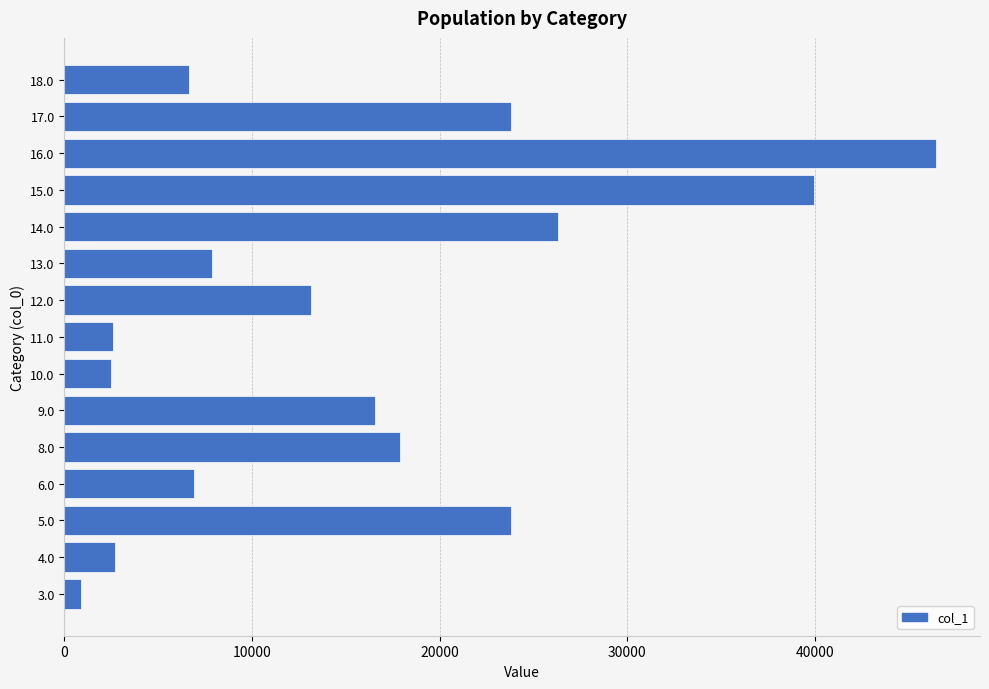

Read the value at 11.0, to the nearest 50.

2600